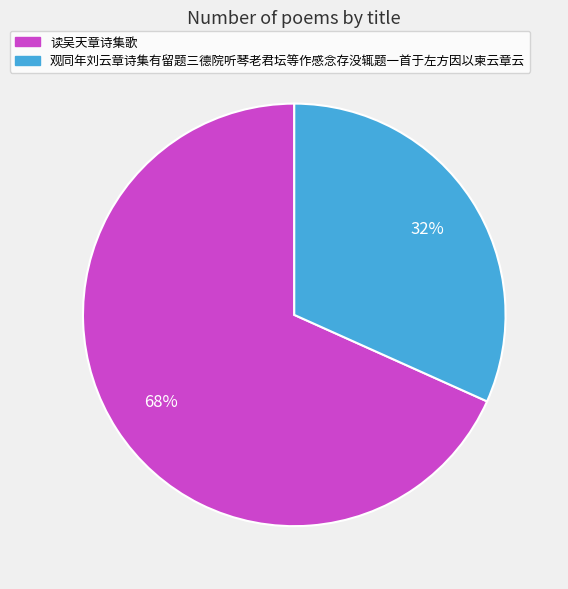

How many slices are in this pie chart?

2